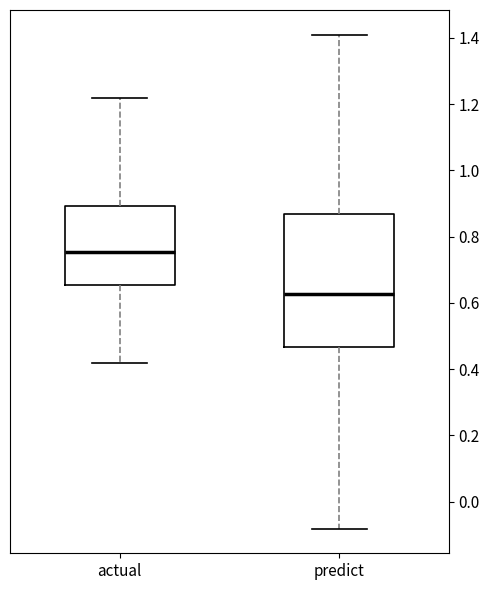

Where does the upper whisker of the box for predict end on the y-axis? The values are not printed on the chart, so give them approximately, as read against the axis.

1.40